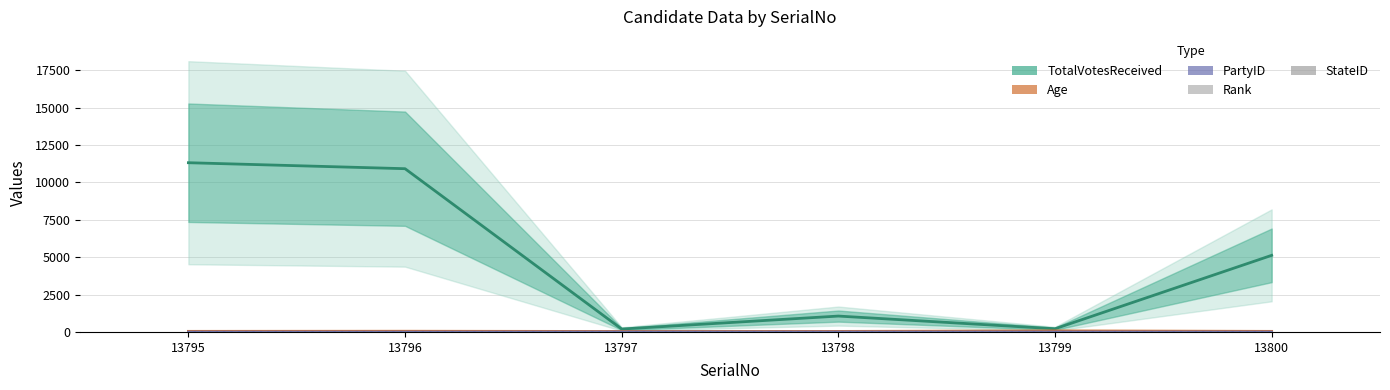

What is the approximate value of StateID at 13800?

1